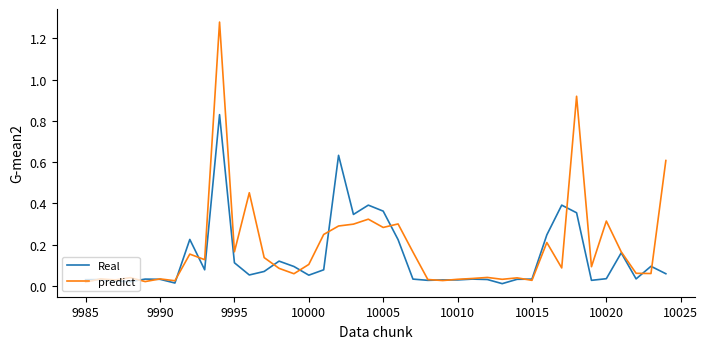

List the series in order of their peak value, lowest first.

Real, predict